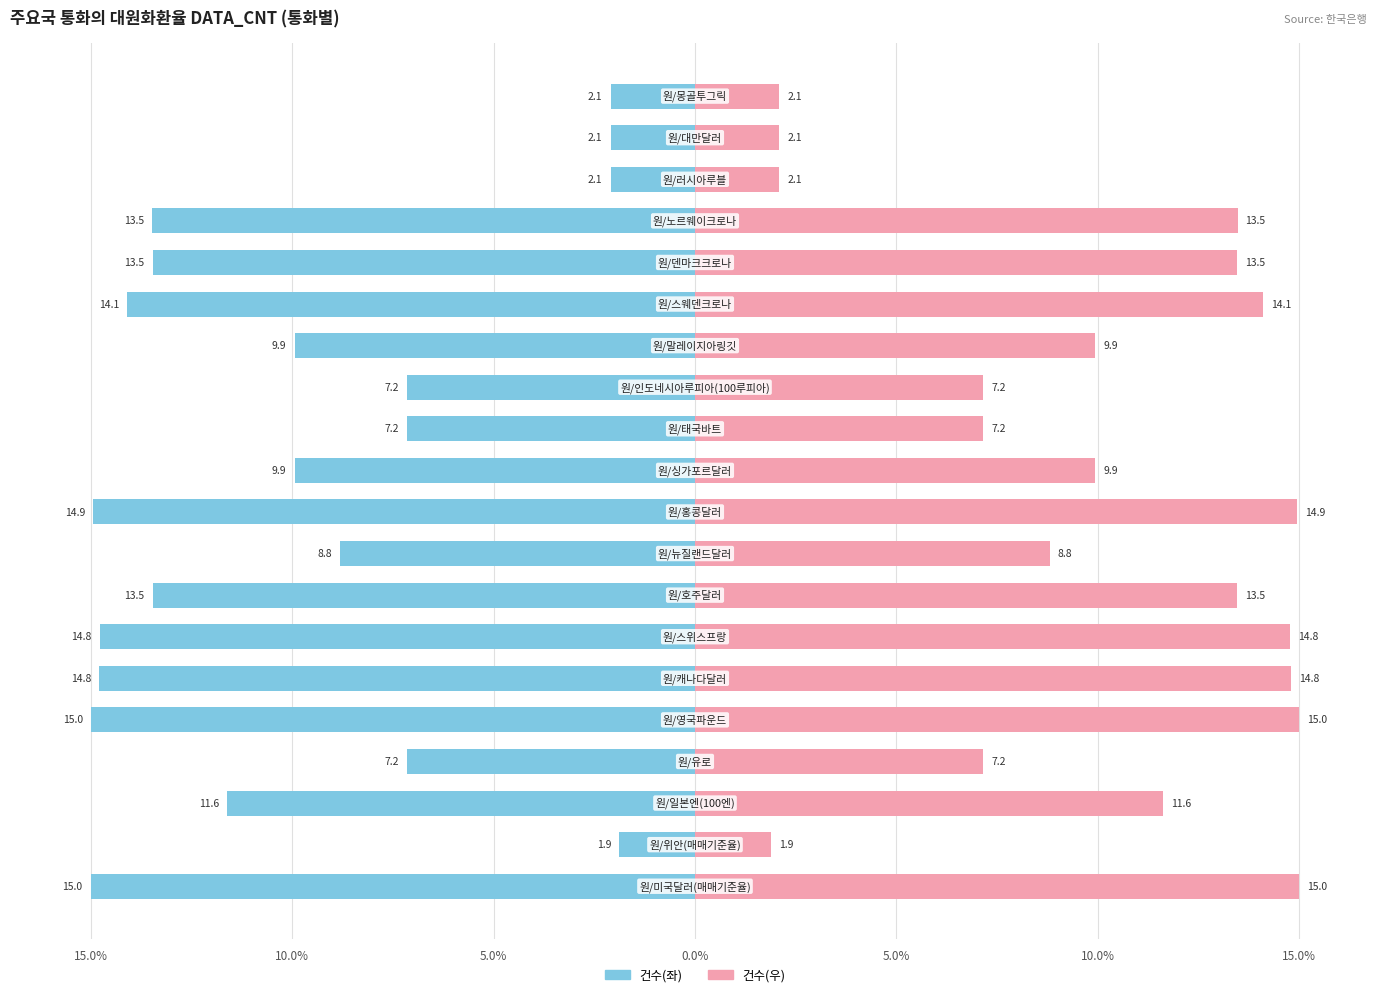

Is it true that 건수(좌) equals -7.2 at 0.0%?

True